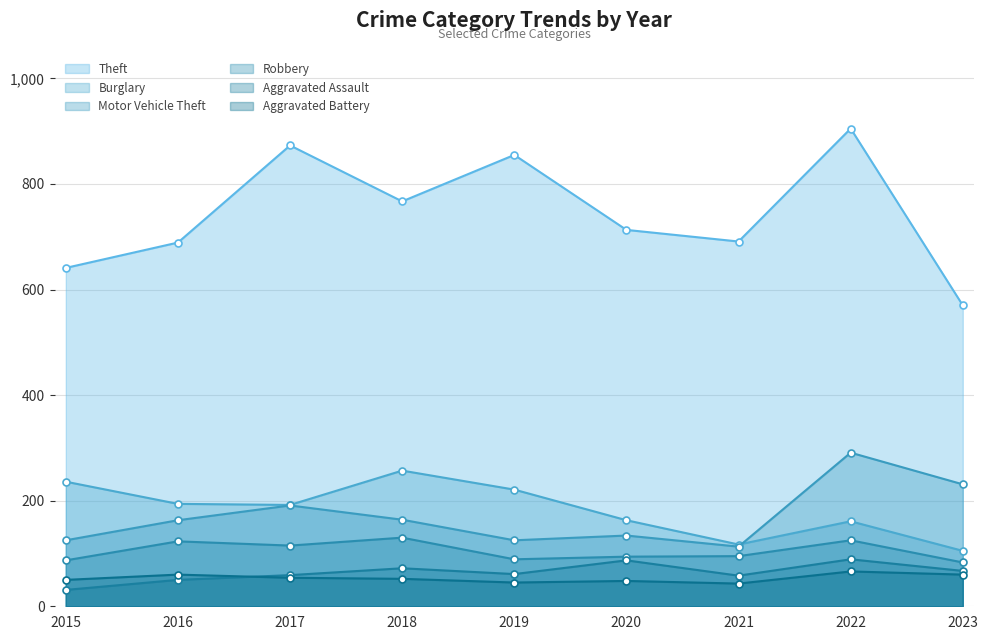

What is the approximate value of Theft at 2017, to the nearest 10?

870